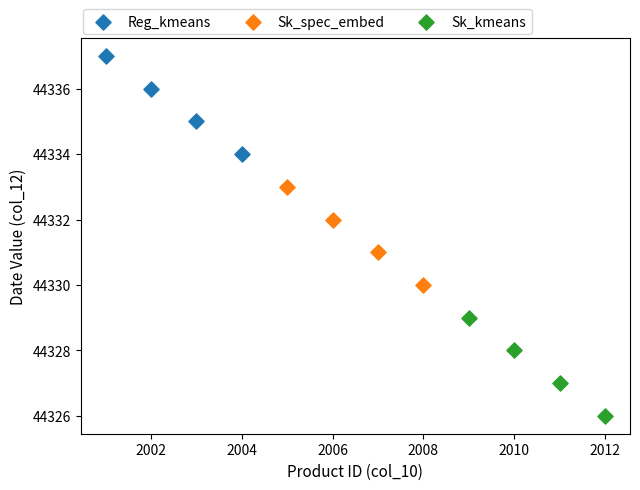

Which series contains the lowest Y value?

Sk_kmeans